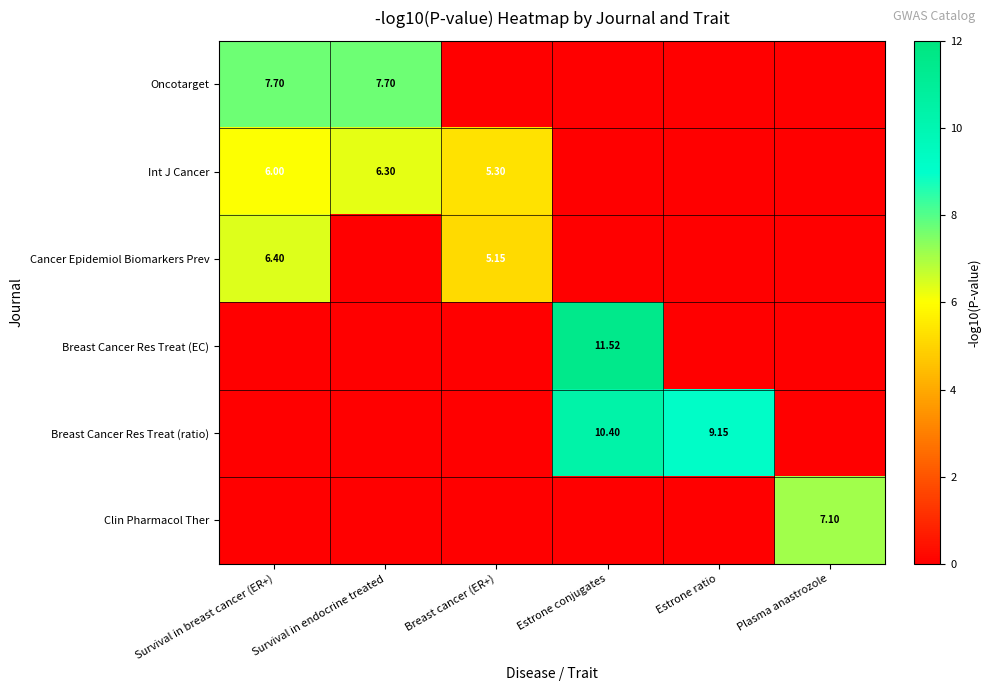

The Clin Pharmacol Ther series shows 2.6 at Estrone ratio. True or false?

False